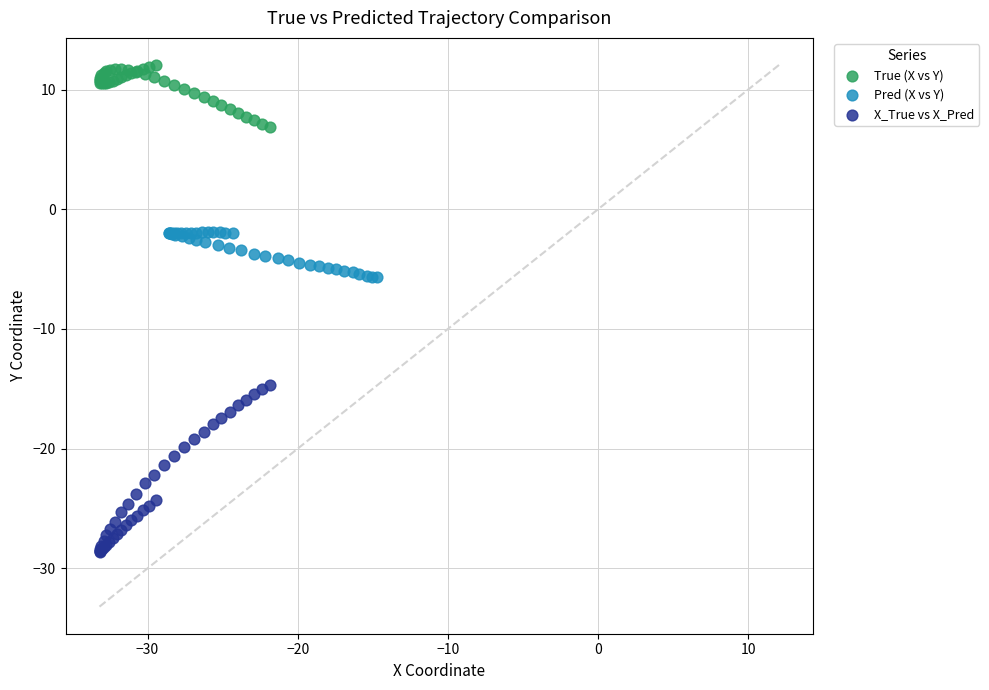

Which series contains the lowest Y value?

X_True vs X_Pred